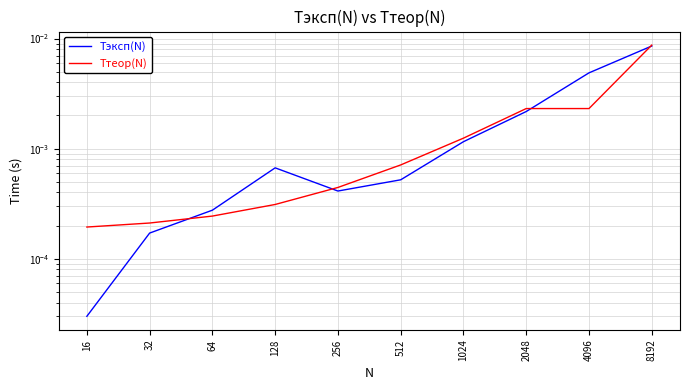

How many intersections are there between Tтеор(N) and Tэксп(N)?

4